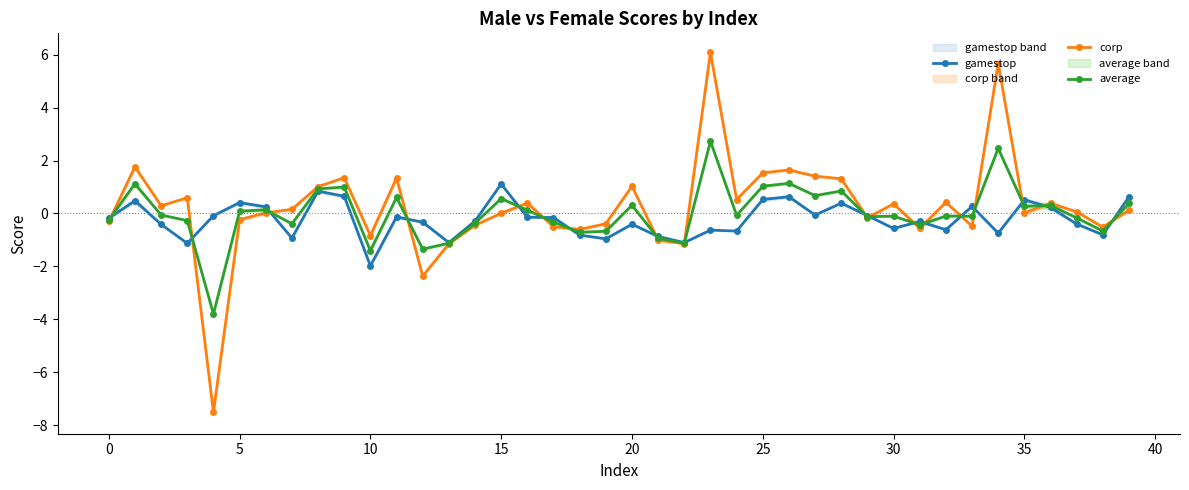

The average series shows 3.6 at 34. True or false?

False